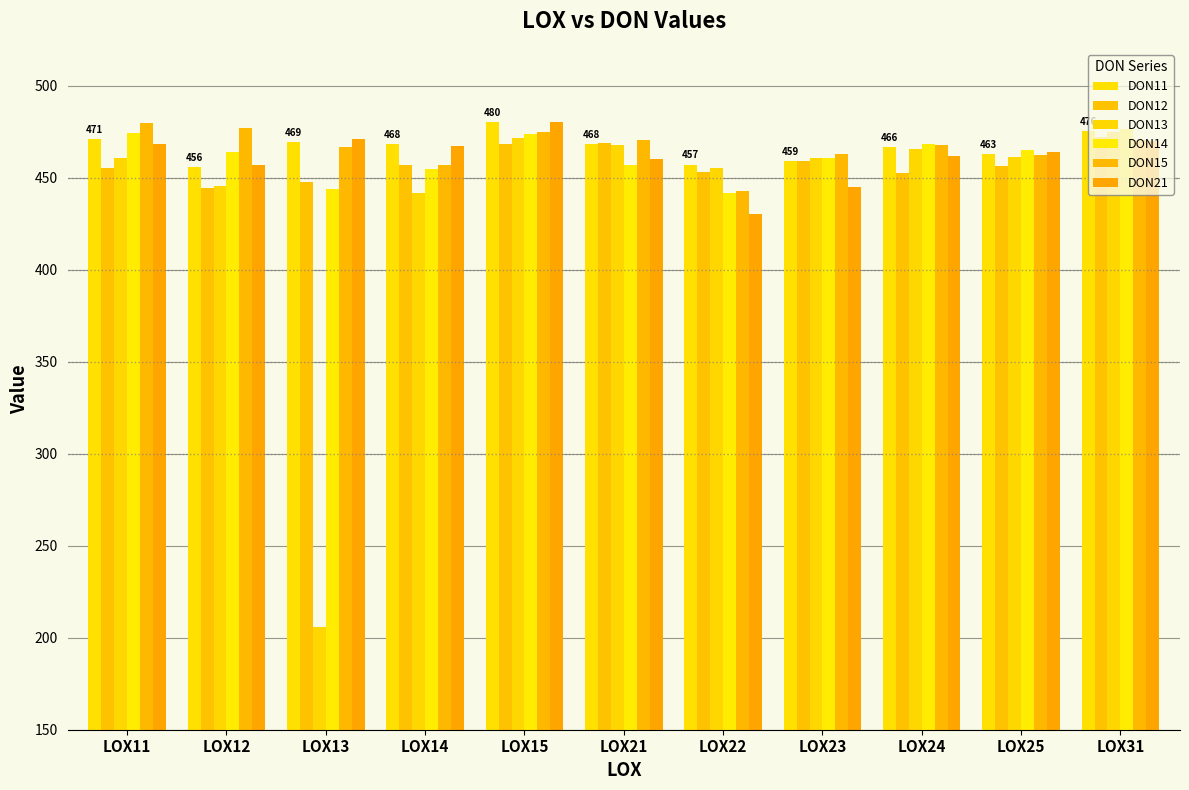

Reading left to right, extract all data points from this chart.

DON11: 470.8	455.8	469.5	468.5	480.1	468.3	457.1	458.9	466.4	463.0	475.5
DON12: 455.4	444.1	447.9	456.9	468.1	469.1	453.0	458.9	452.6	456.3	471.9
DON13: 460.6	445.5	205.6	441.6	471.4	467.7	455.4	460.7	465.7	461.0	475.0
DON14: 474.1	464.1	443.7	454.5	473.9	456.8	441.8	460.4	468.2	465.2	476.5
DON15: 479.8	477.1	466.7	456.7	475.0	470.6	443.0	463.0	467.9	462.4	470.3
DON21: 468.1	456.6	471.0	467.0	480.4	460.2	430.0	445.0	461.7	463.9	469.9